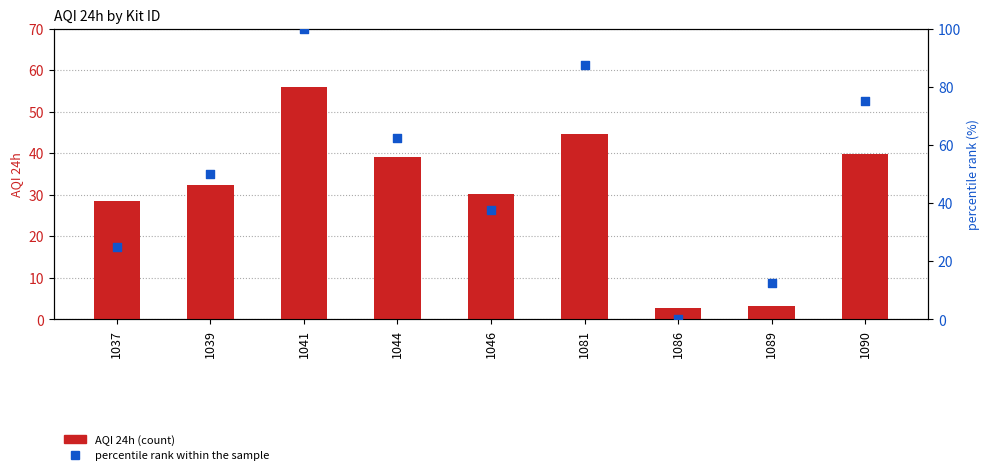

What is the total value across all series at 1044?

101.6